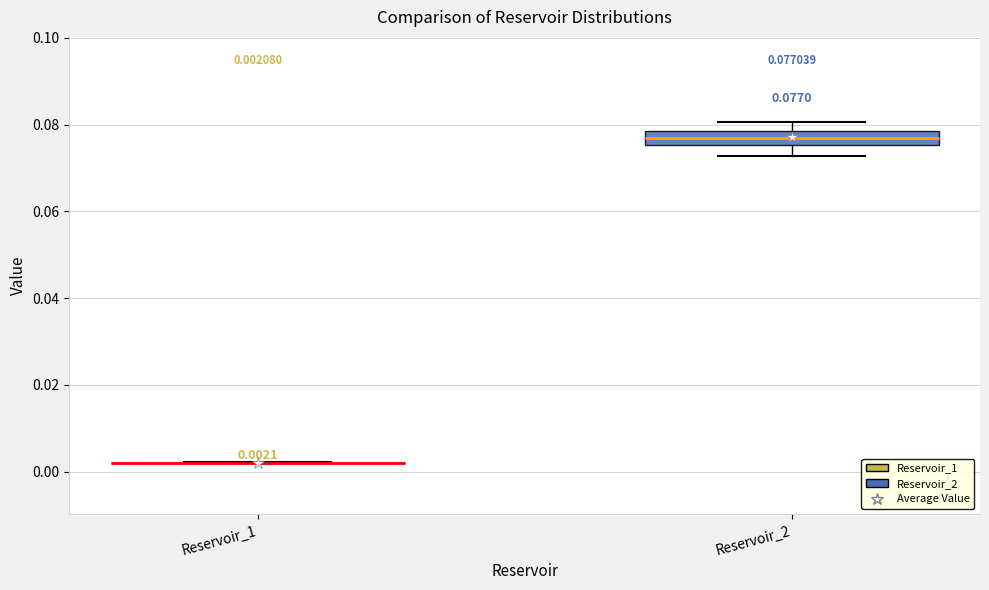

Comparing the boxes themselves (not the whiskers), which one is the tallest?

Reservoir_2